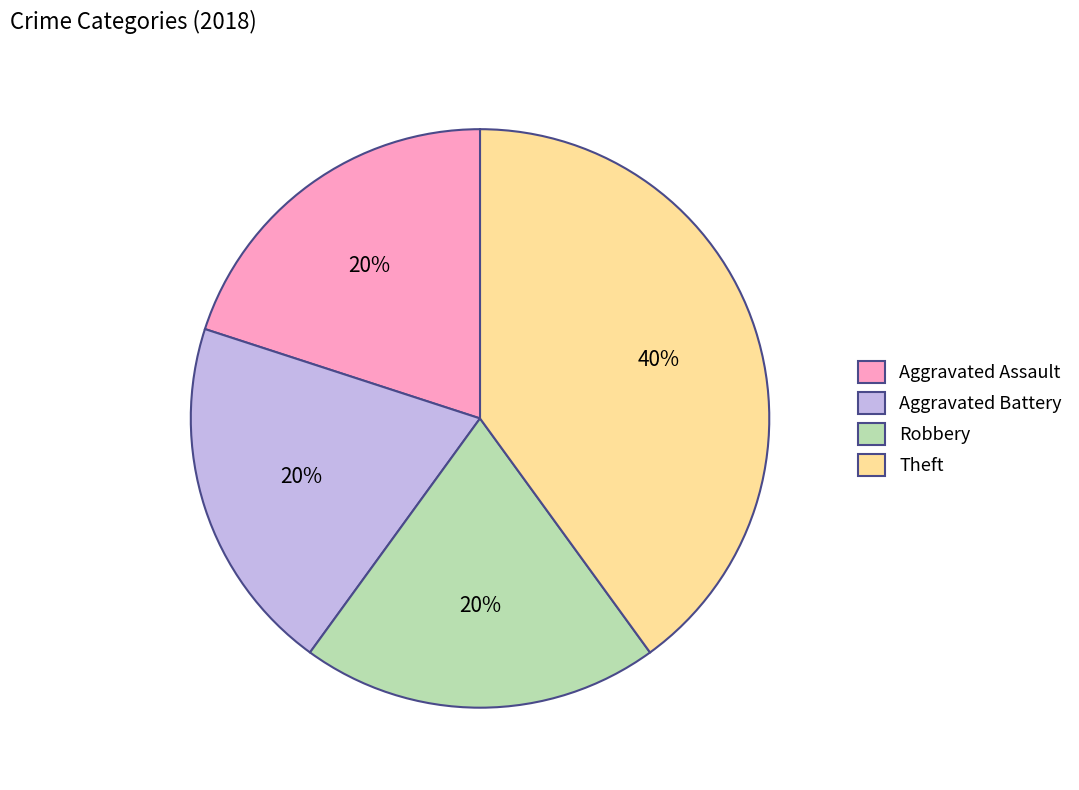

Approximately how many times larger is the value at Aggravated Assault compared to Robbery?

1.0